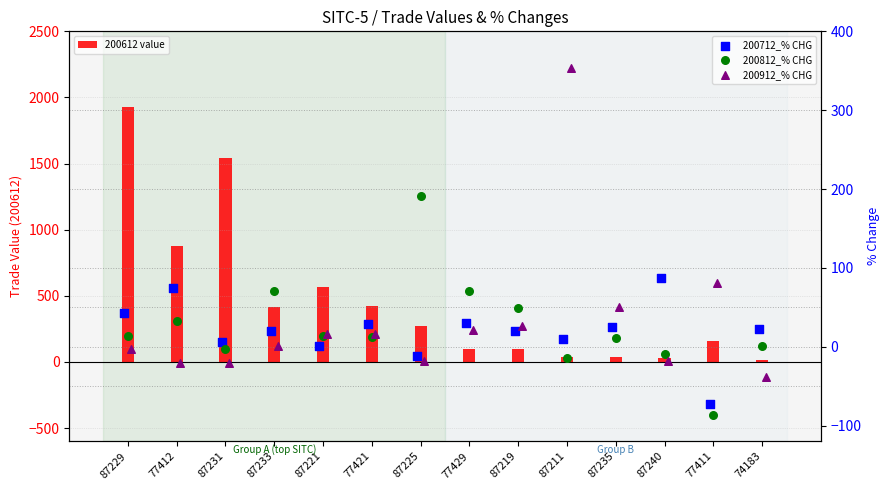

What are all the series names shown in the legend?

200612 value, 200712_% CHG, 200812_% CHG, 200912_% CHG